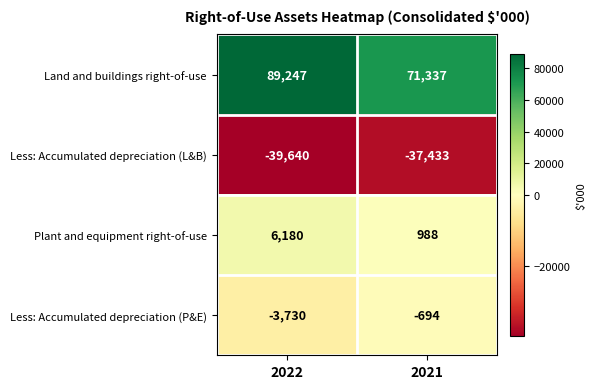

At which label is Less: Accumulated depreciation (P&E) closest to -2212?

2022